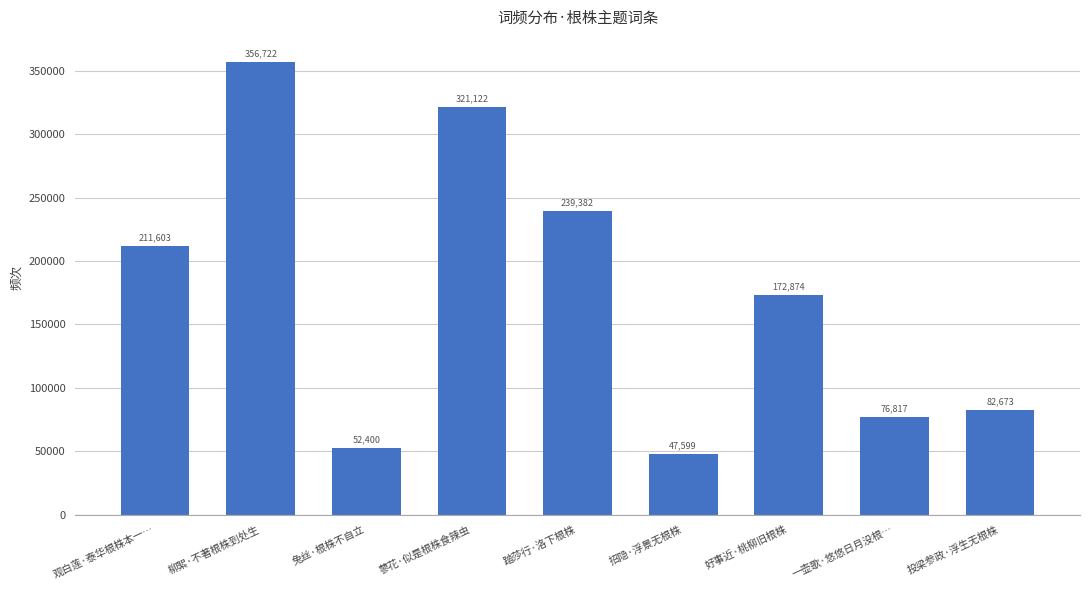

True or false: the data shows 239382 at 踏莎行·洛下根株.

True